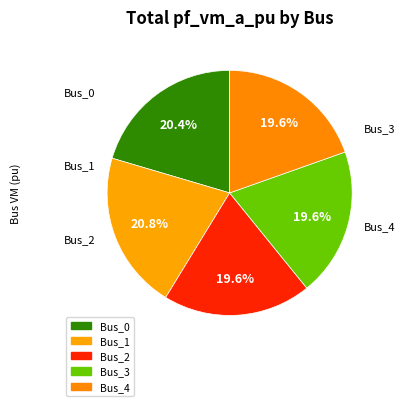

What is the largest slice in the pie chart?

Bus_1